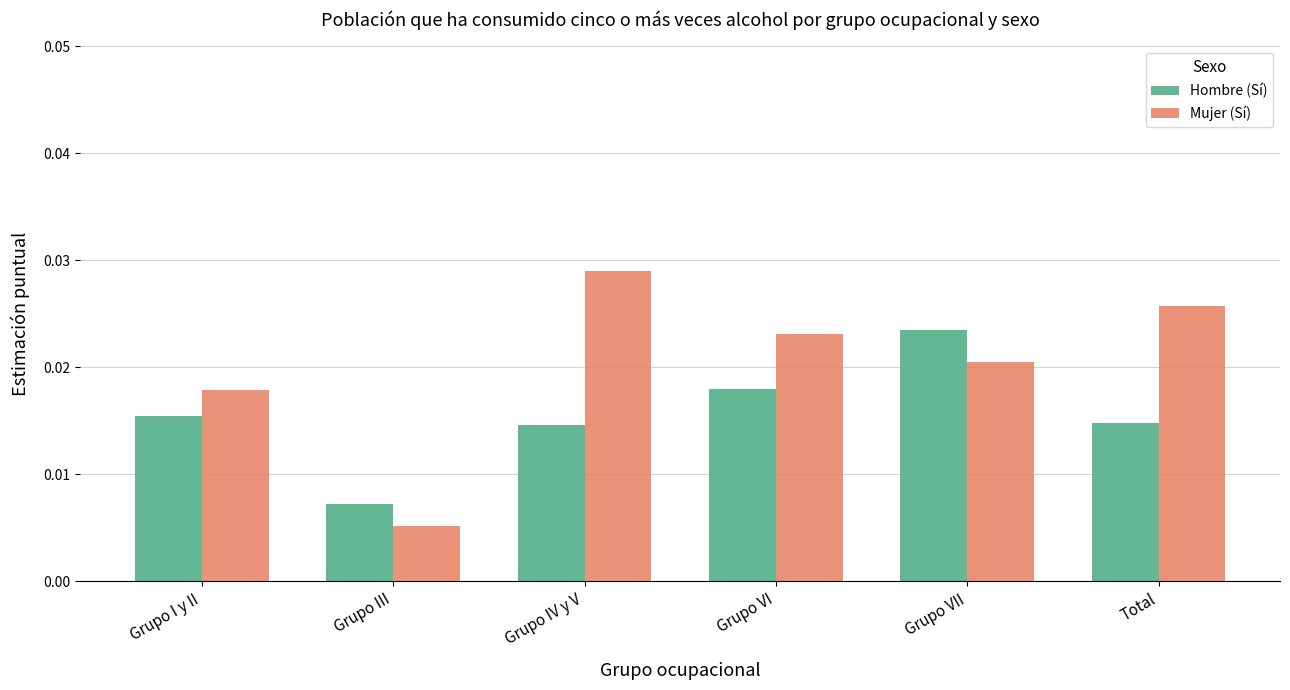

Count the Hombre (Sí) values in the range 0 to 1.

6